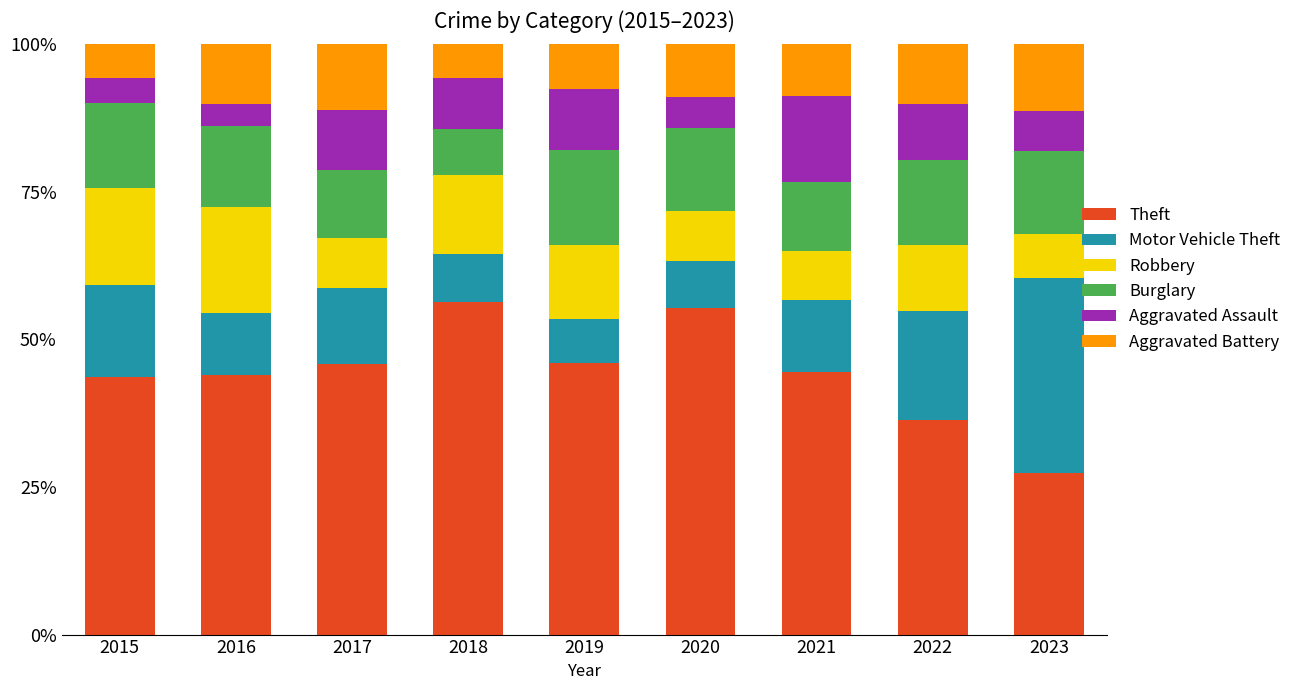

What is the difference between the second highest and second lowest values in the Theft series?

19.0